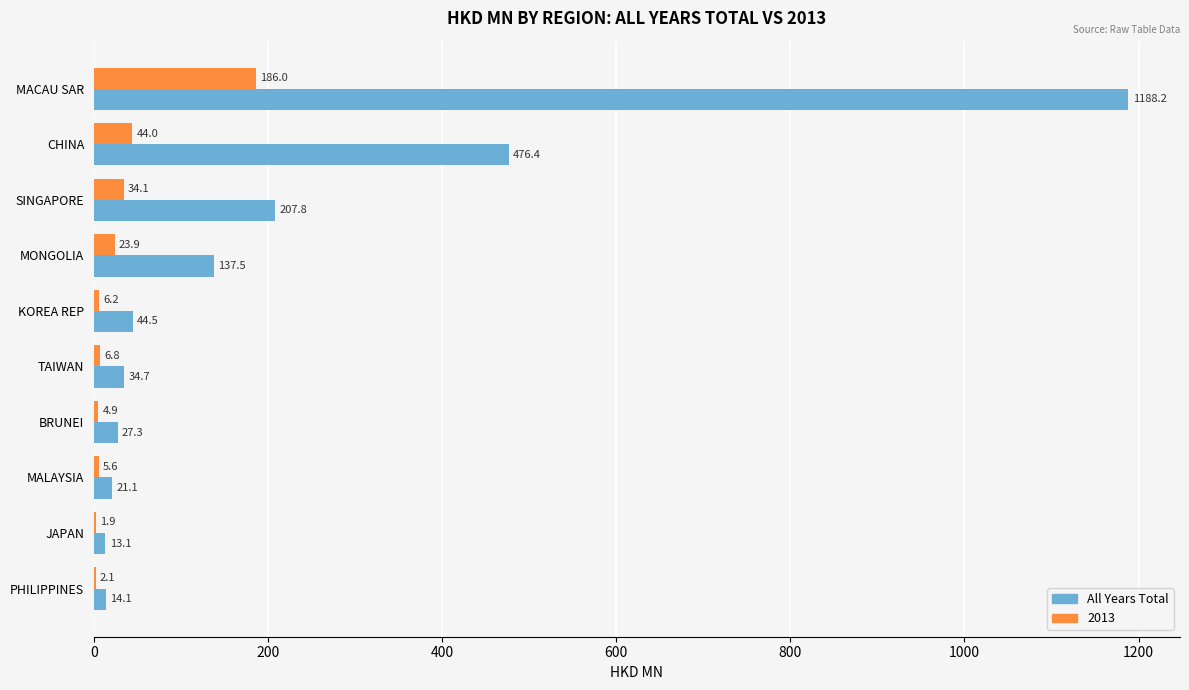

The value of 2013 at JAPAN is 1.9. True or false?

True